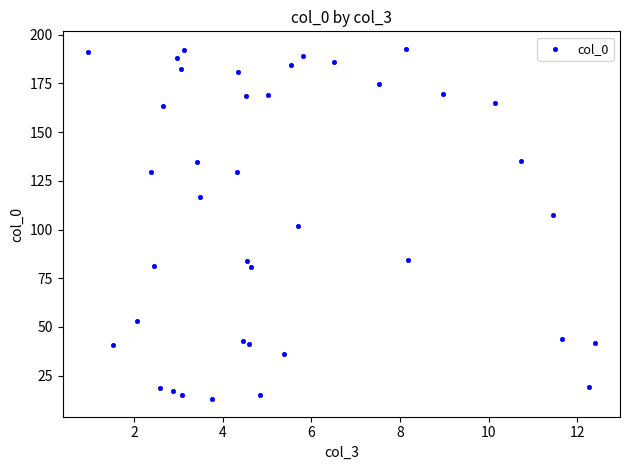

What is the range of Y values (max minus min)?

179.8